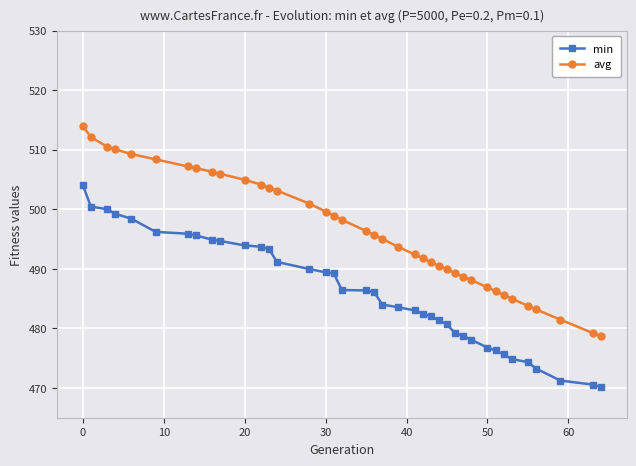

What is the difference between the second highest and minimum values in the avg series?

33.4